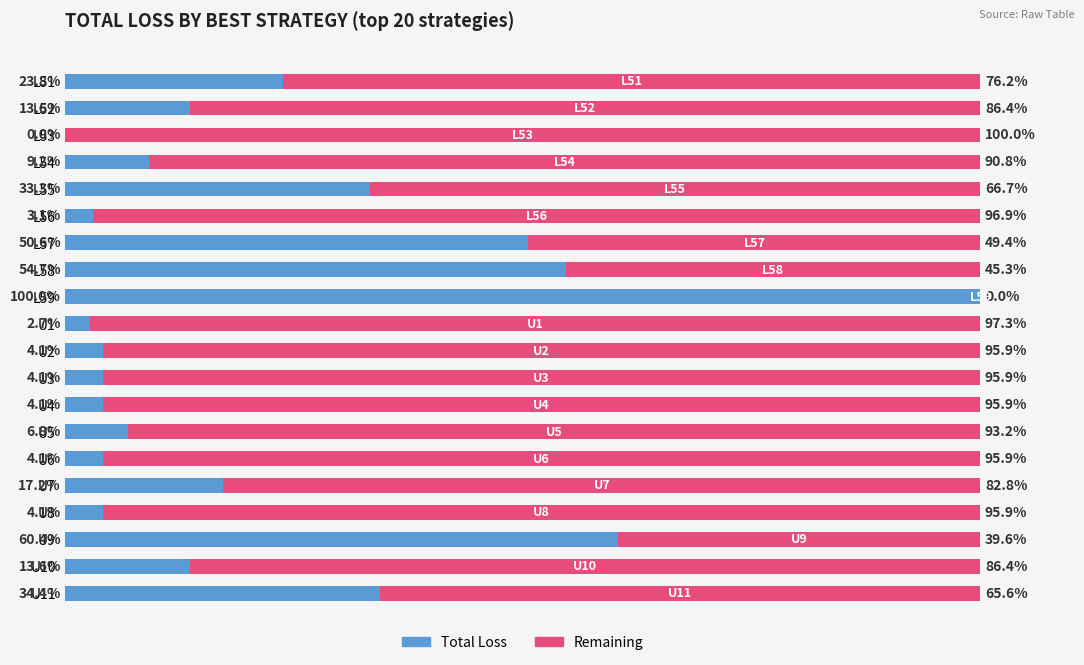

Which category has the highest value in the Total Loss series?

L59